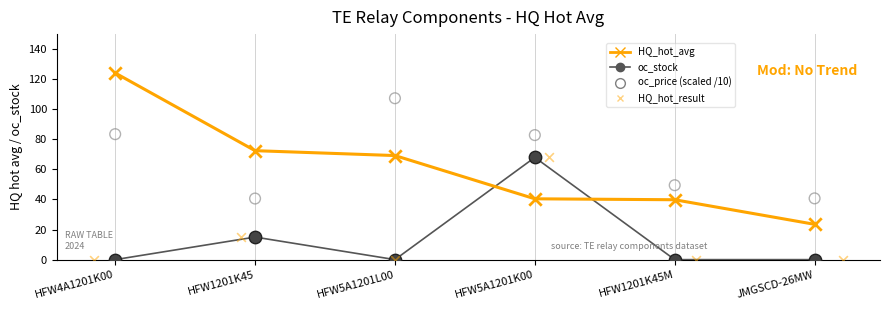

Which series has the largest total across all categories?

oc_price (scaled)